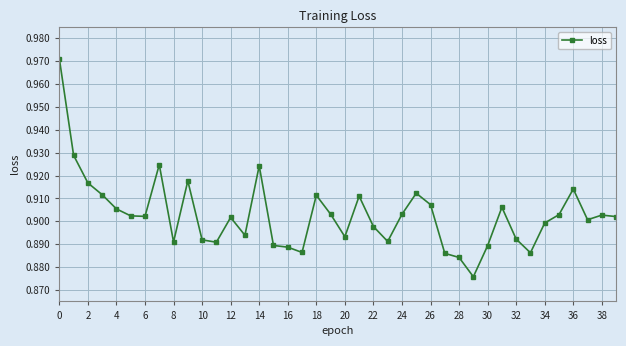

True or false: there are more than 1 points higher than both neighbors.

True